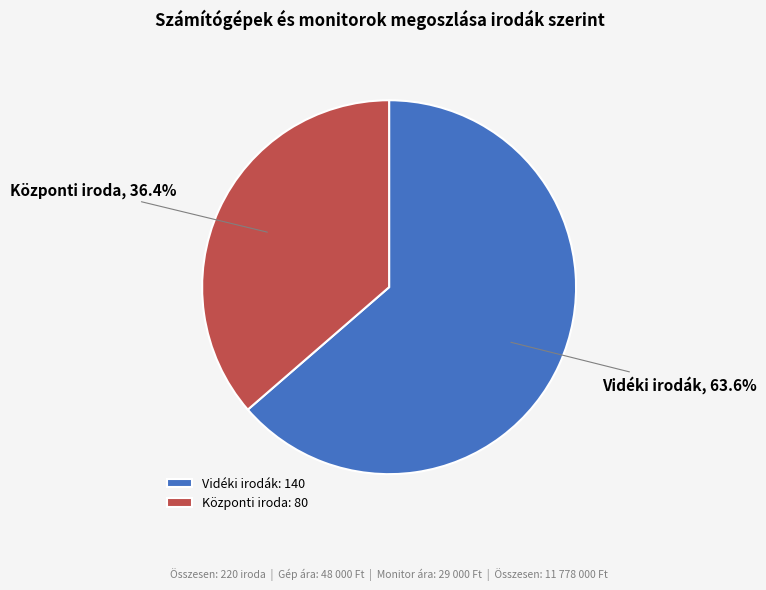

True or false: Vidéki irodák accounts for 53% of the total.

False